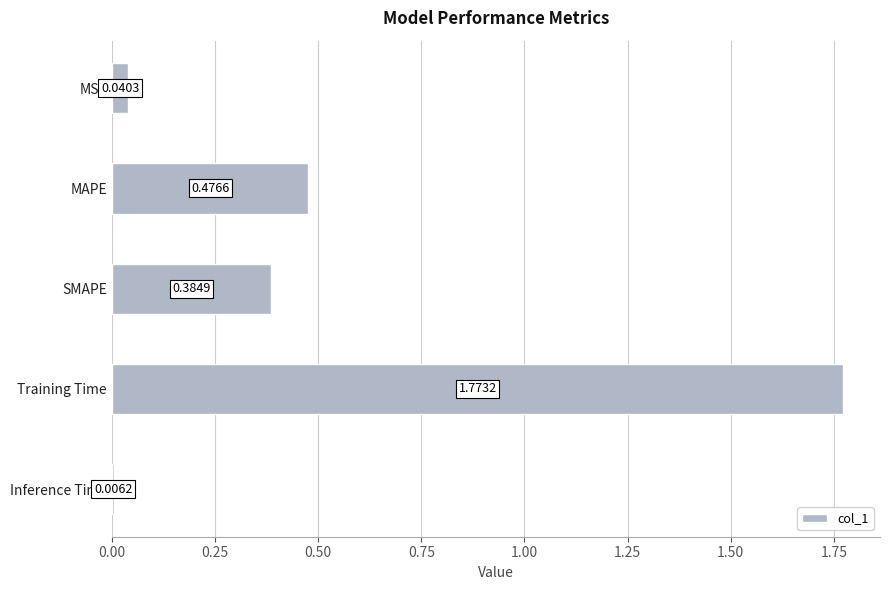

Between Inference Time and SMAPE, which is larger?

SMAPE